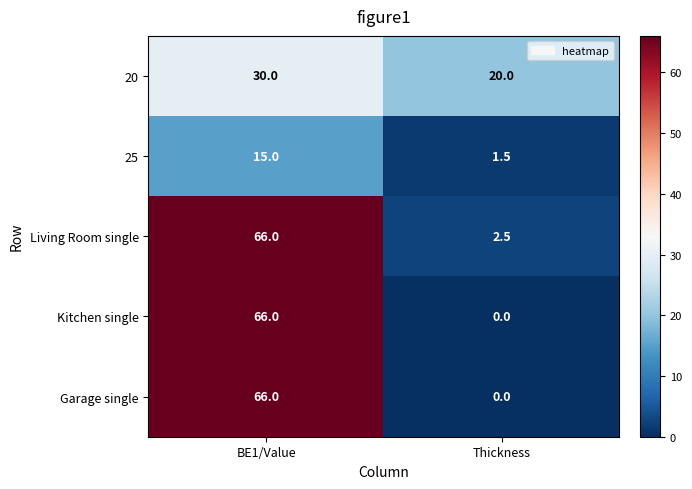

Which series has the largest total across all categories?

Living Room single